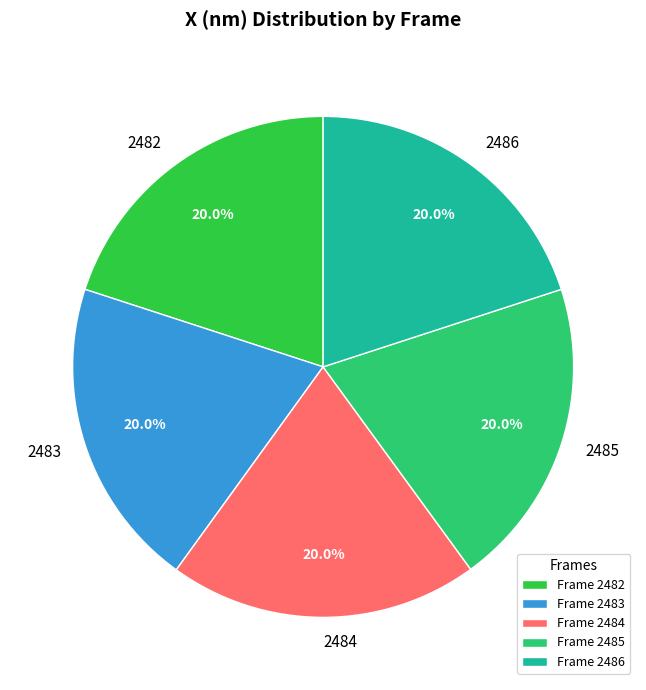

What is the ratio of the value at 2485 to the value at 2483?

1.0